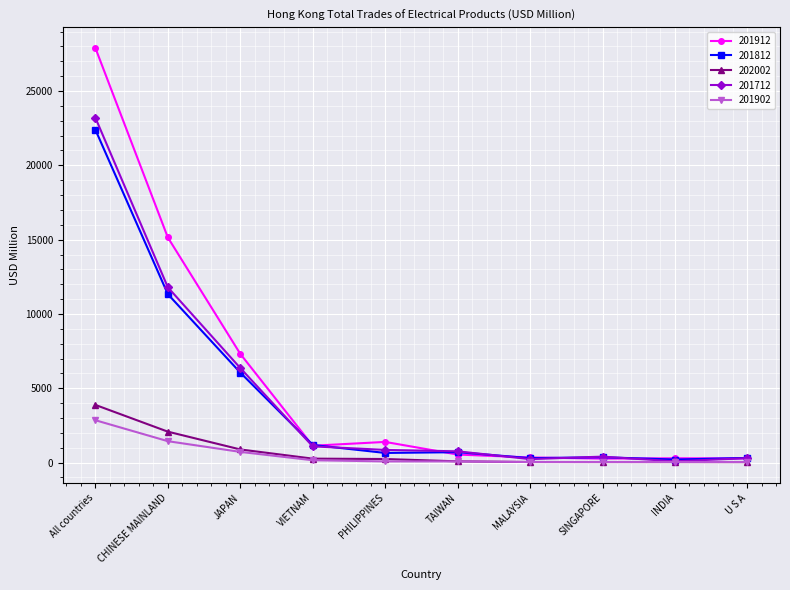

What is the label of the 8th point from the right?

JAPAN